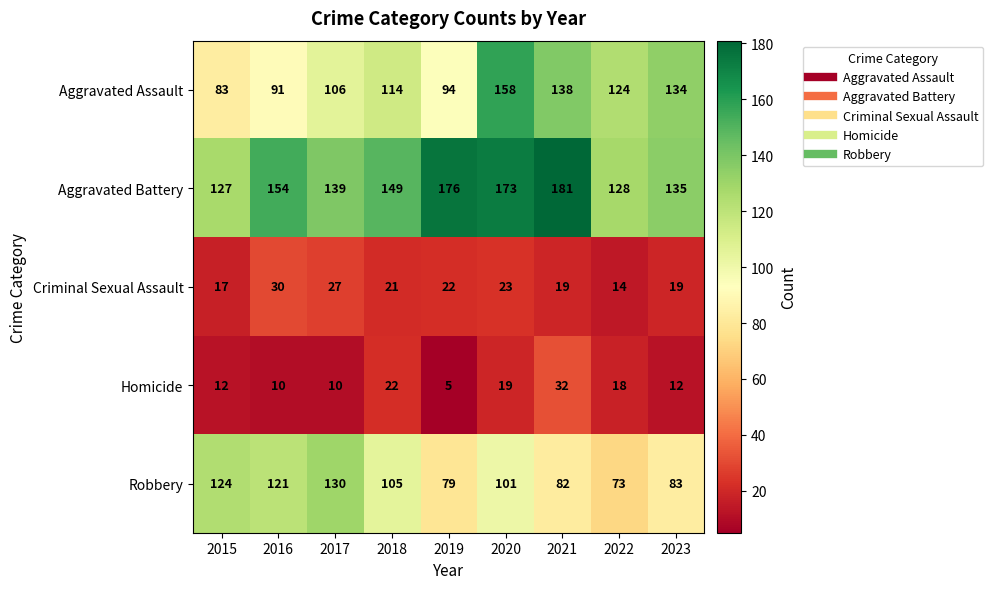

What is the difference between the maximum and second lowest values in the Homicide series?

22